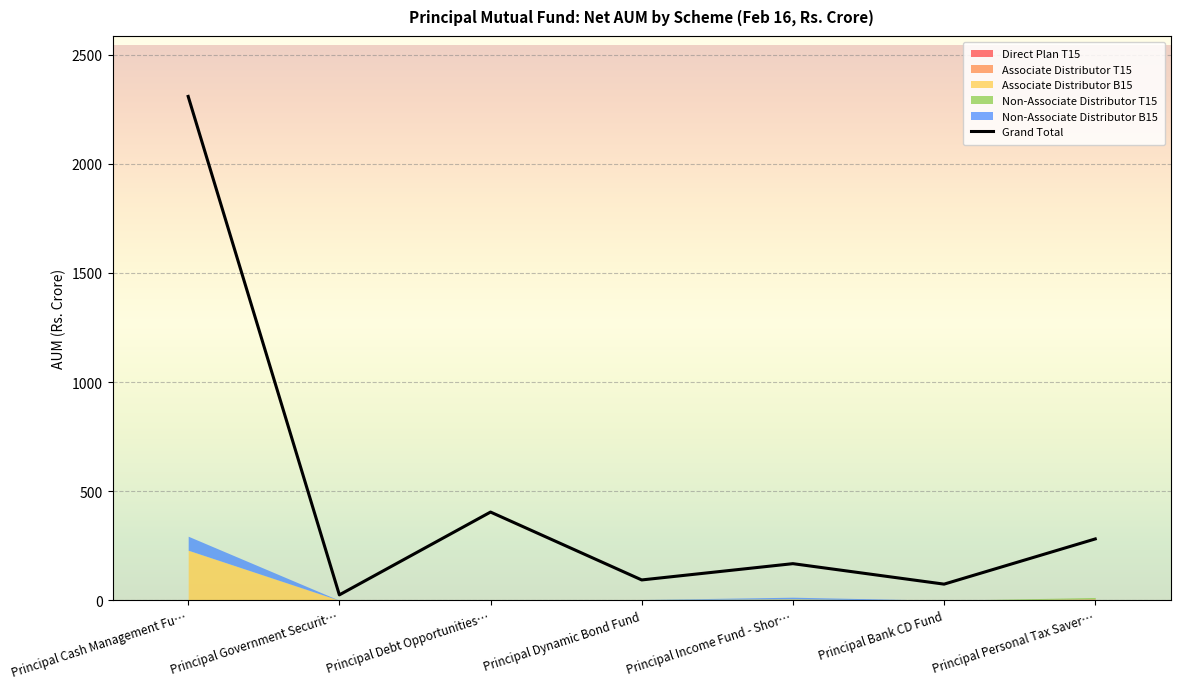

Rank the categories by value from lowest to highest.

Principal Government Securit…, Principal Bank CD Fund, Principal Dynamic Bond Fund, Principal Income Fund - Shor…, Principal Personal Tax Saver…, Principal Debt Opportunities…, Principal Cash Management Fu…